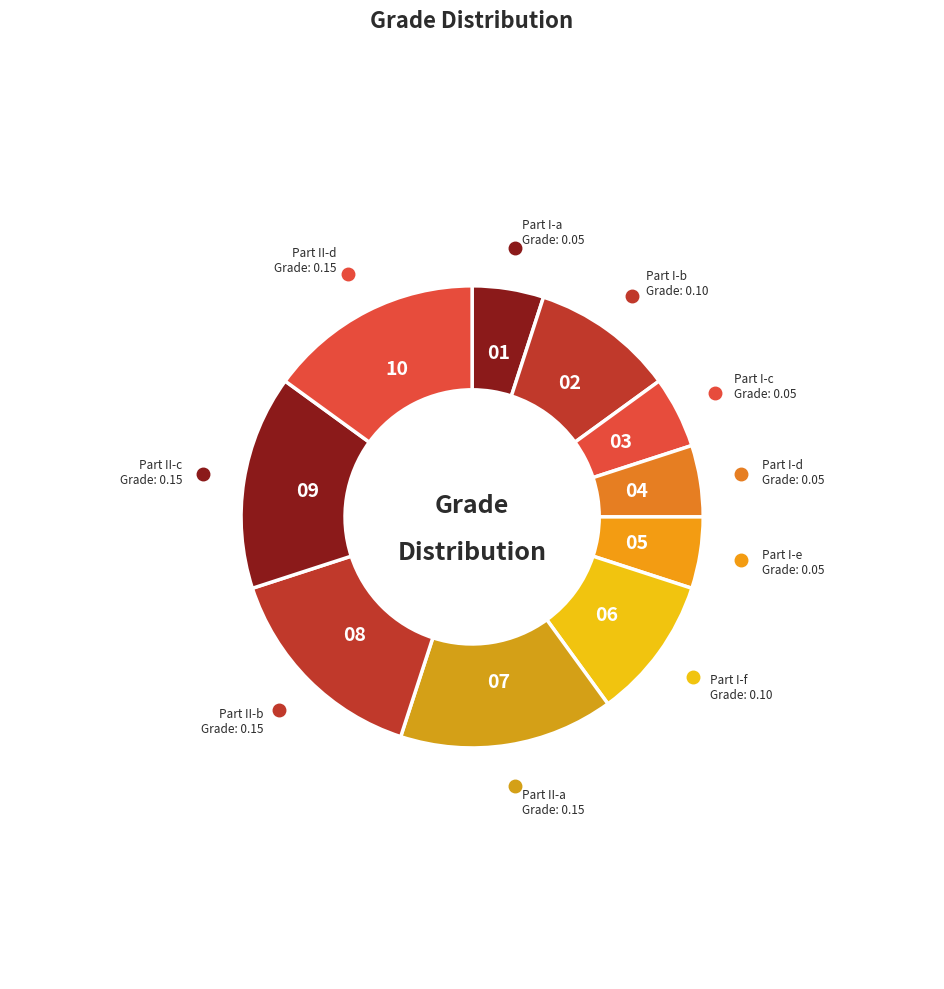

How many segments does this pie chart have?

10